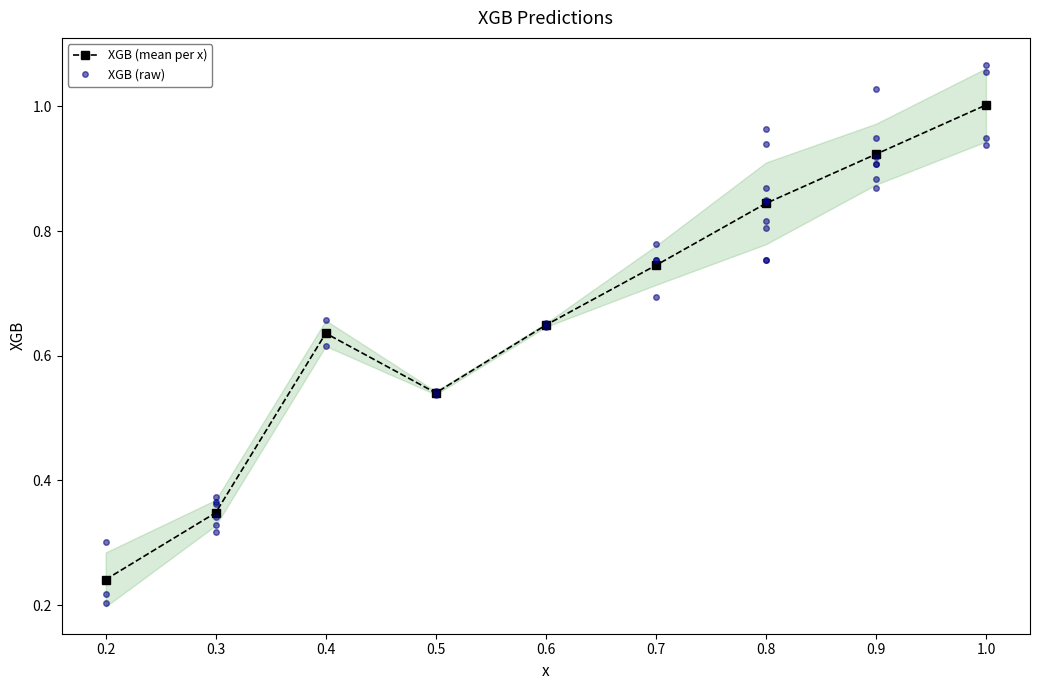

True or false: the data has more than 0 interior local peaks.

True